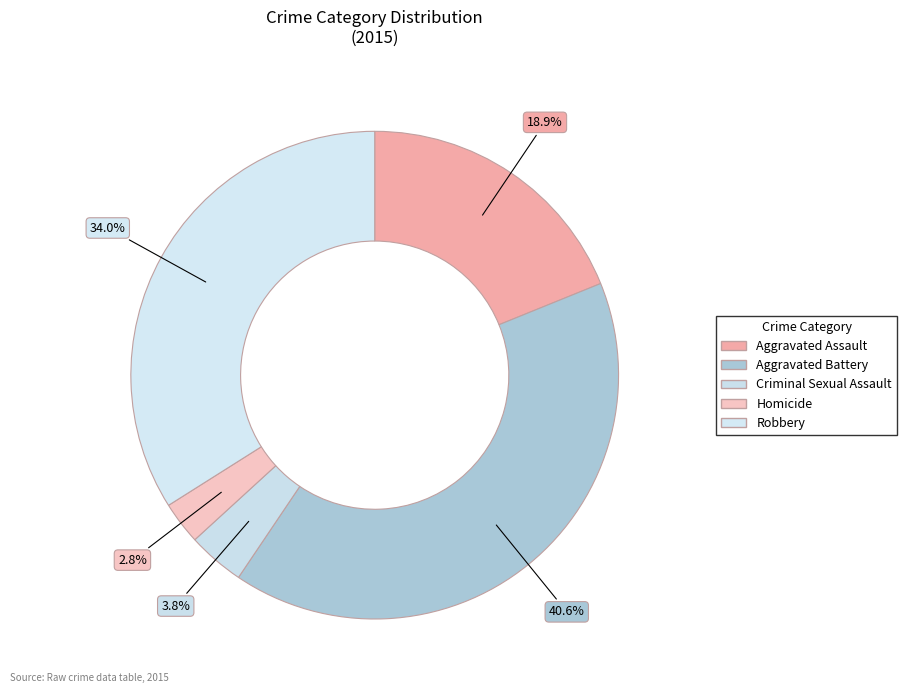

Combined, what portion of the pie is Homicide and Robbery?

36.8%